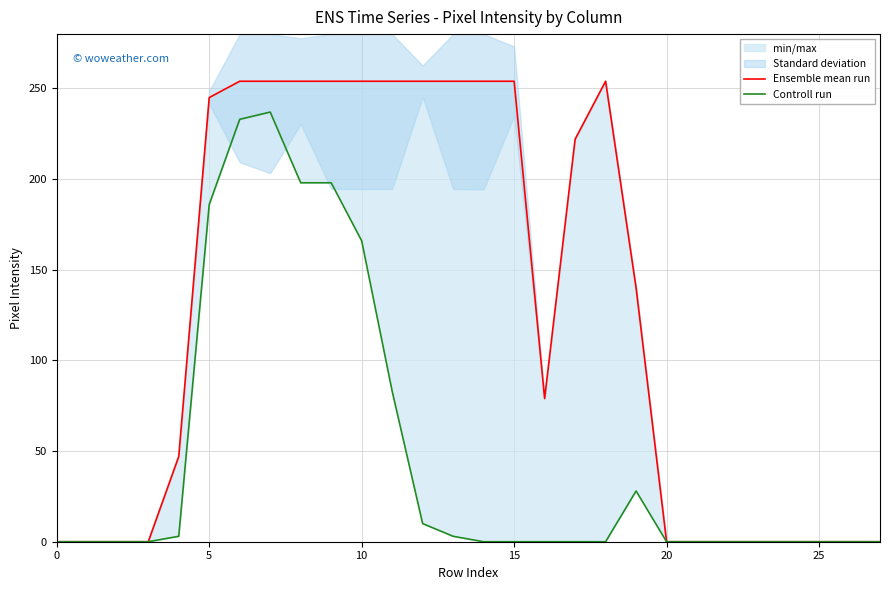

At which category does Controll run reach its first local peak?

7